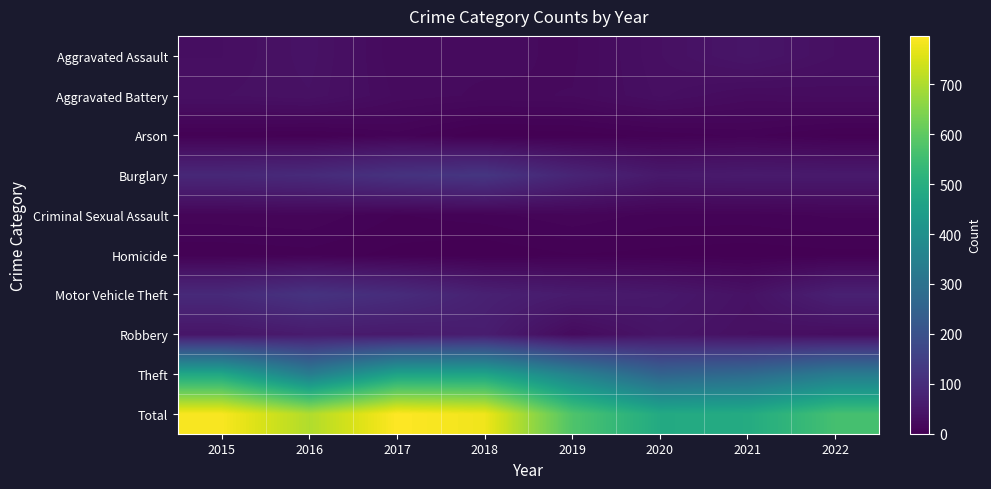

Count the number of categories in the chart.

8